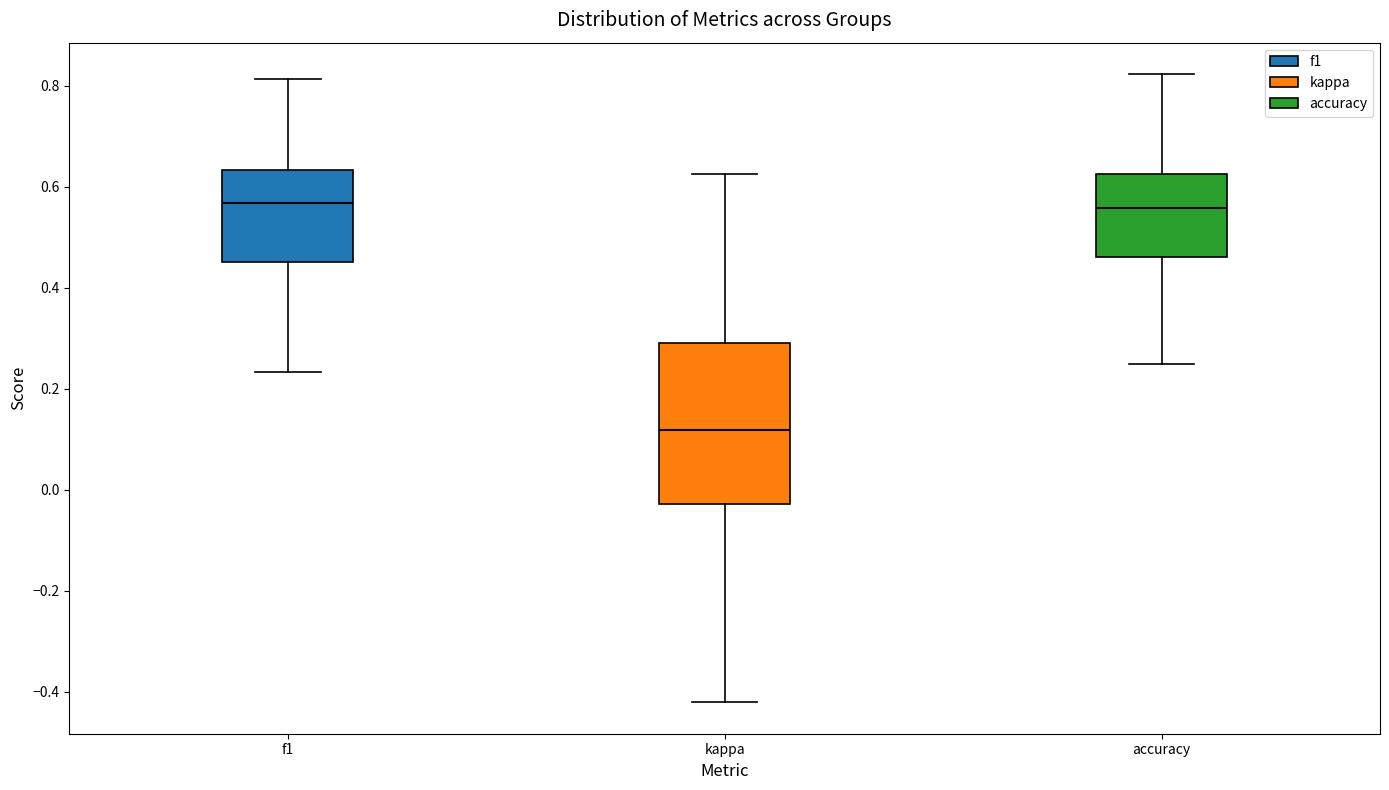

Reading left to right, read every box against the y-axis: the position of its median line, the range the box covers, and the ends of its whiskers. The values are not printed on the chart, so give them approximately, as read against the axis.

f1: median 0.56, box 0.46 to 0.64, whiskers 0.24 to 0.82
kappa: median 0.12, box -0.02 to 0.30, whiskers -0.42 to 0.62
accuracy: median 0.56, box 0.46 to 0.62, whiskers 0.26 to 0.82